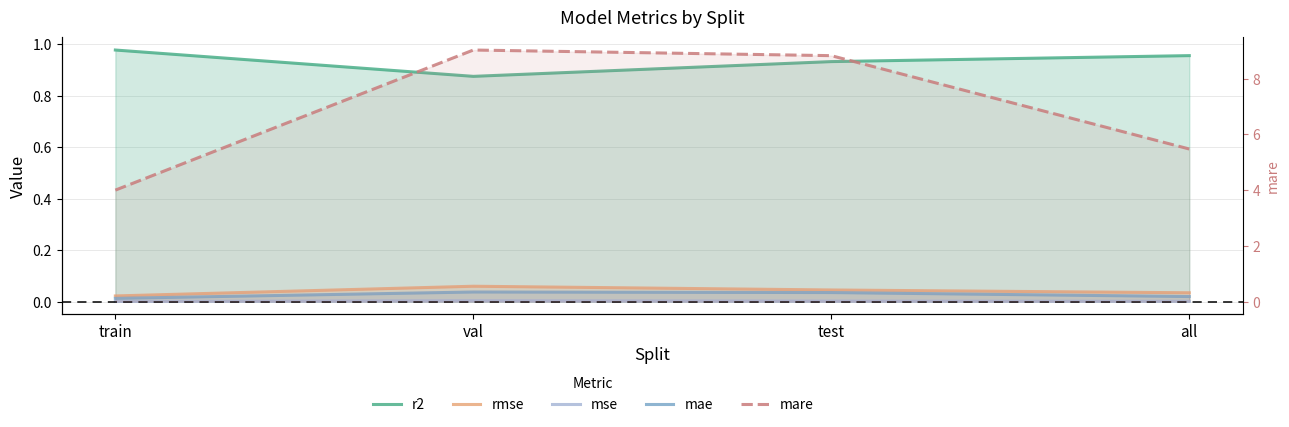

What are all the series names shown in the legend?

r2, rmse, mse, mae, mare